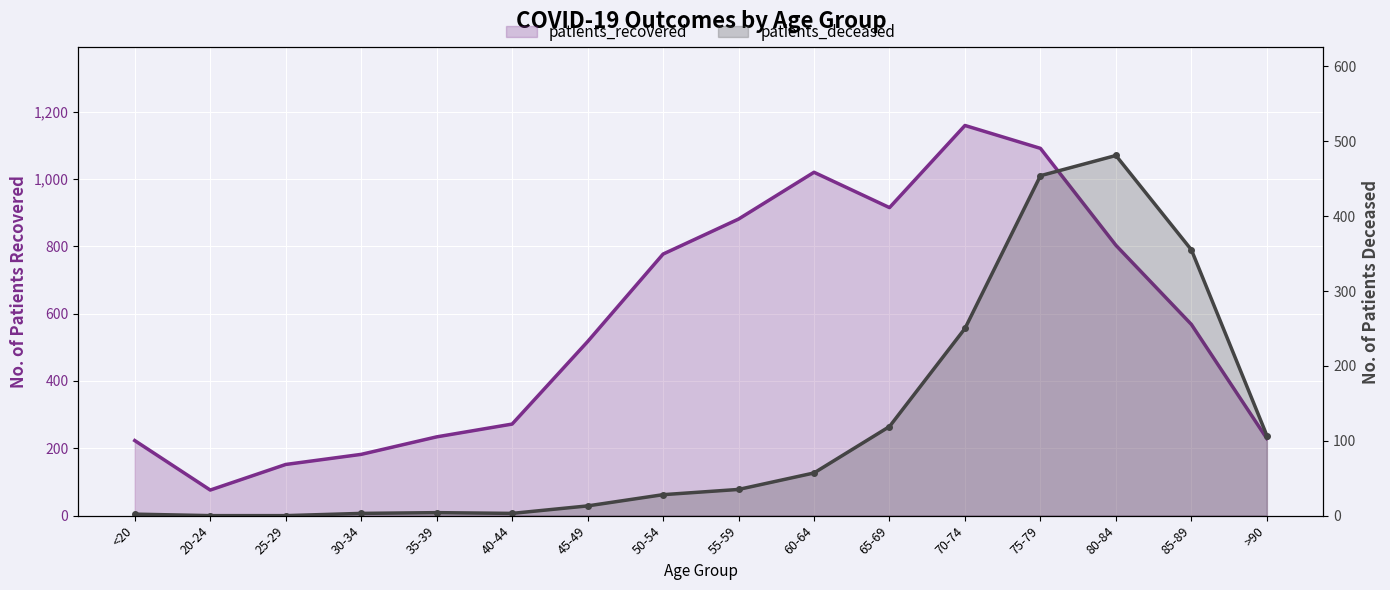

What is the difference between the highest and lowest values at 25-29?

152